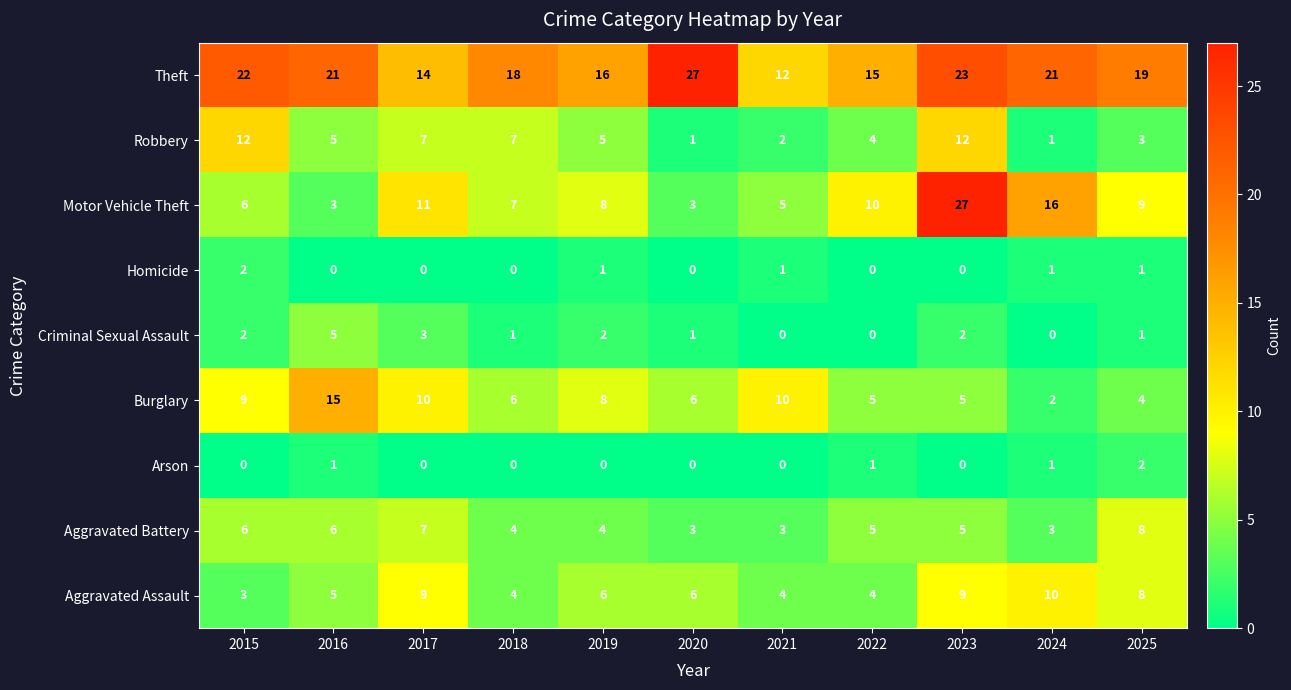

Which series has the largest total across all categories?

Theft